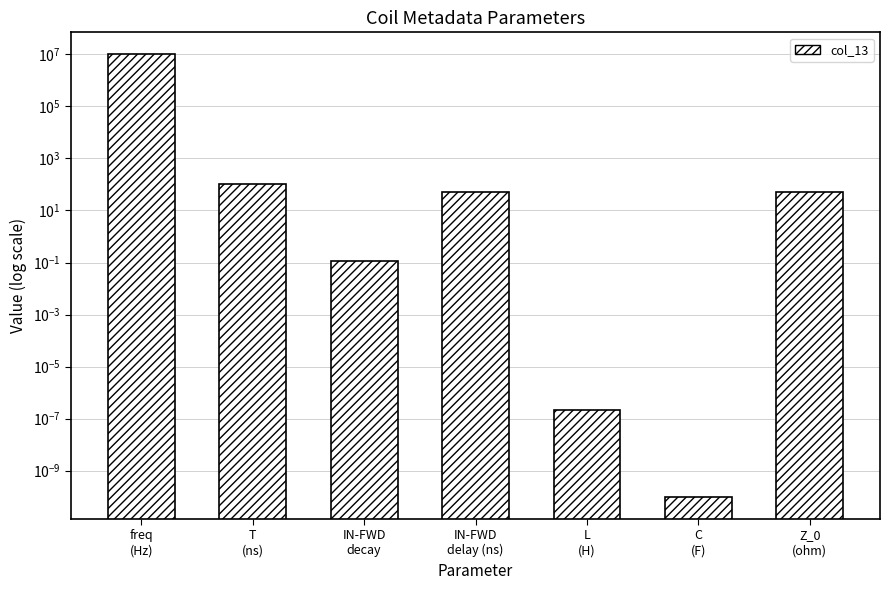

What position from the left is IN-FWD
delay (ns)?

4